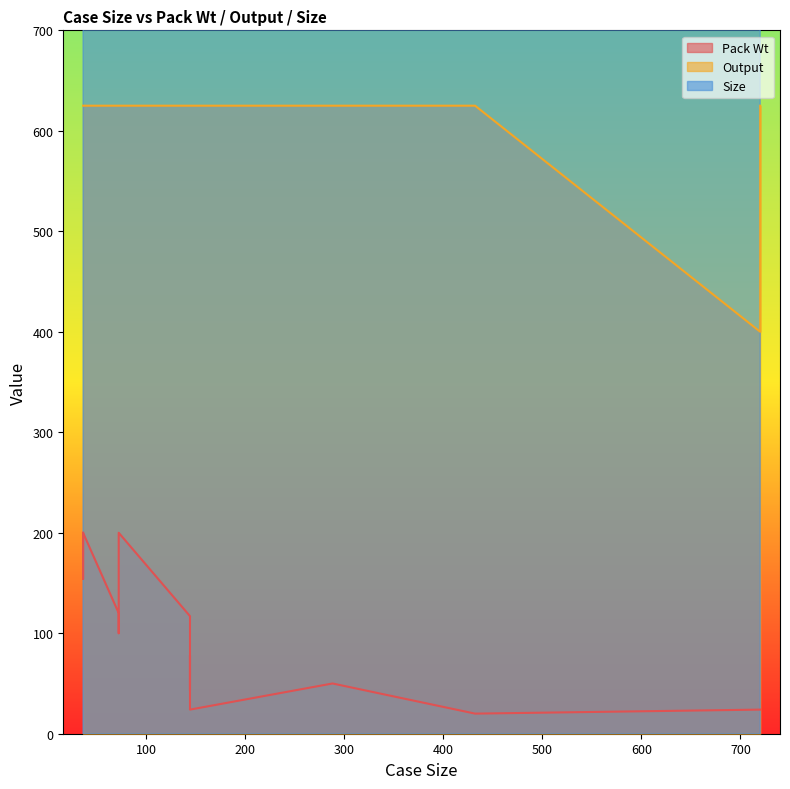

At which label is Size closest to 2050?

72